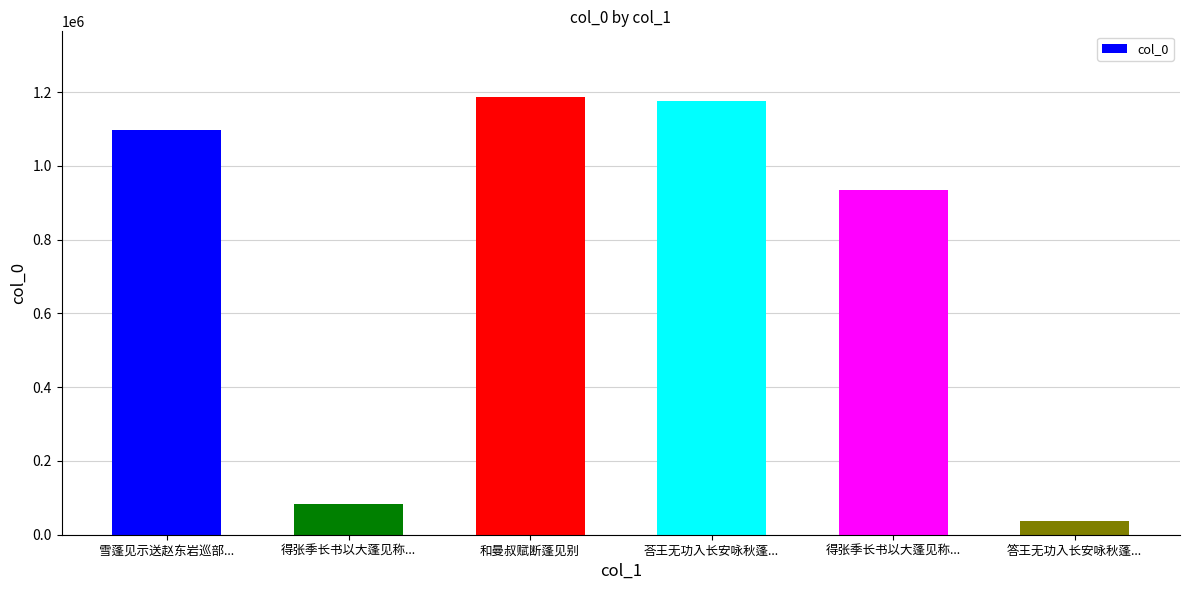

What is the sum of the values at 荅王无功入长安咏秋蓬... and 答王无功入长安咏秋蓬...?

1212057